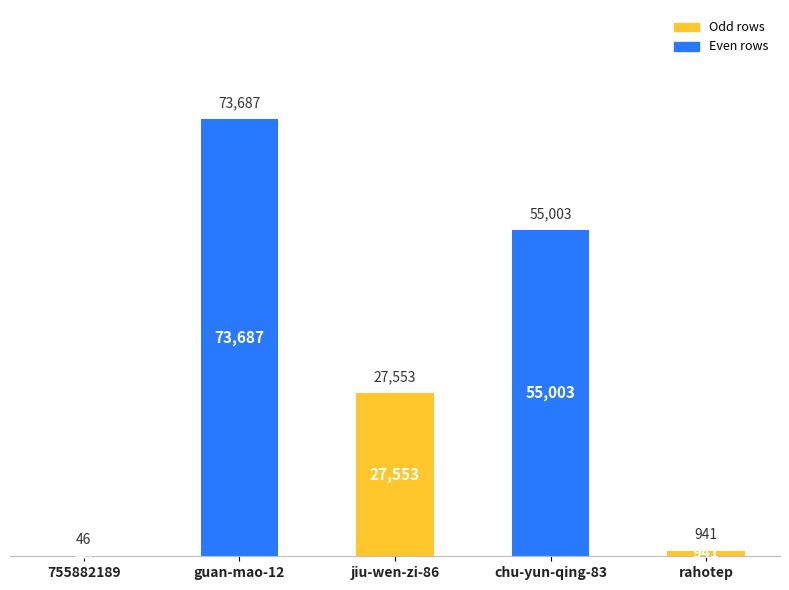

Are the bars horizontal?

No